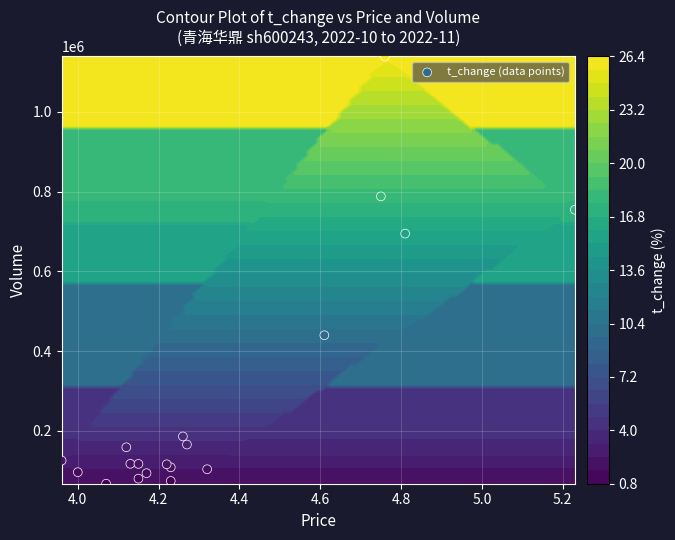

What is the minimum value shown in the chart?

67674